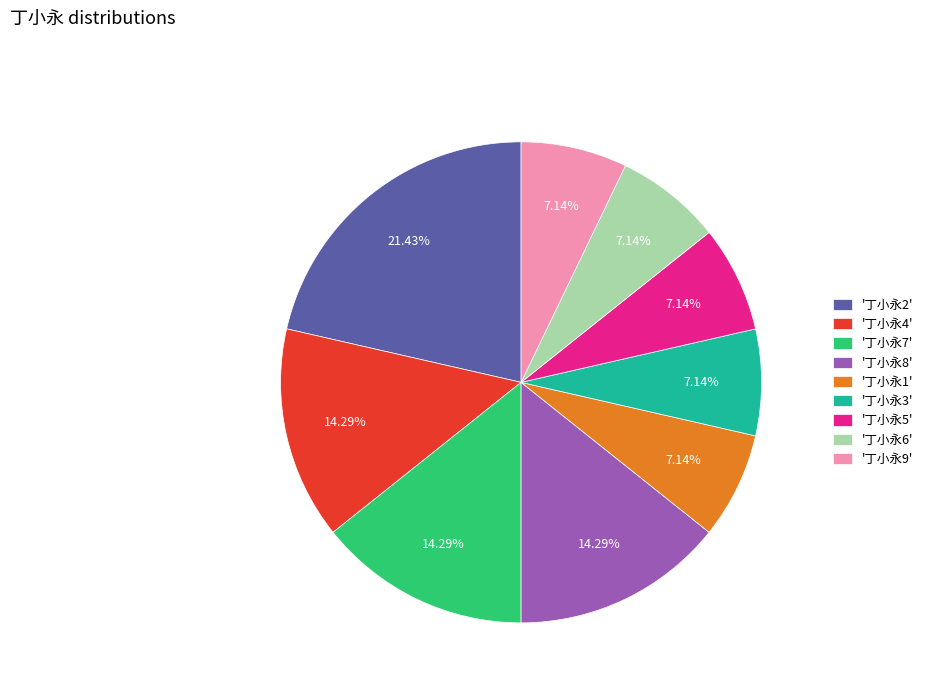

Between '丁小永2' and '丁小永5', which is larger?

'丁小永2'